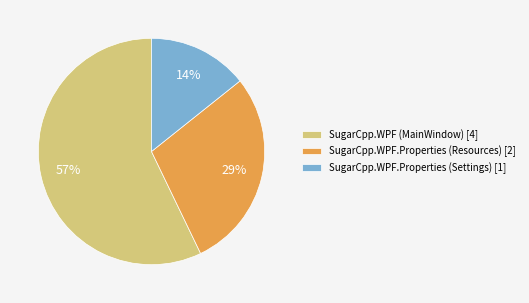

Do SugarCpp.WPF (MainWindow) [4] and SugarCpp.WPF.Properties (Settings) [1] together represent more than half of the pie?

Yes